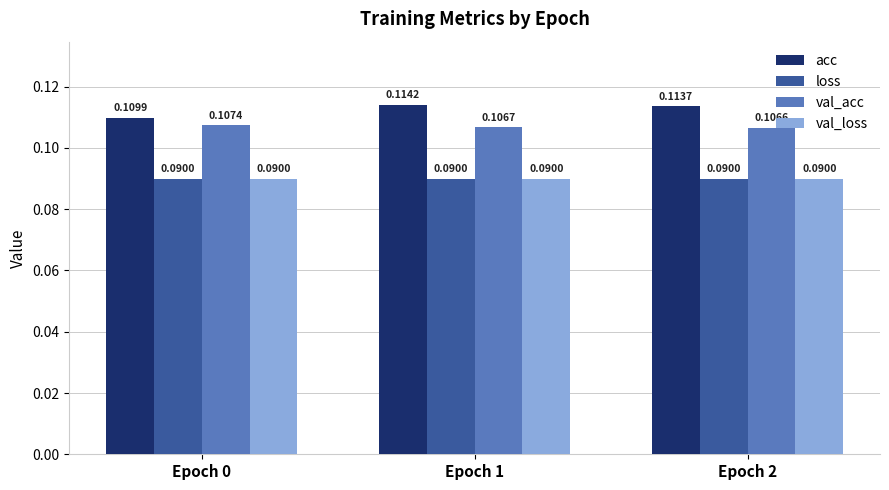

How many bars are there in each group?

4